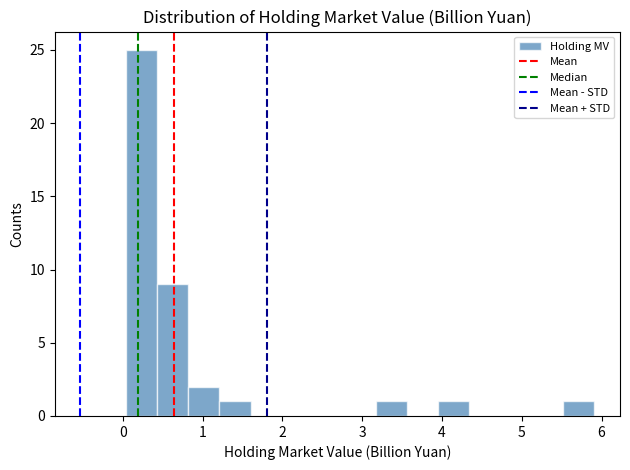

Around what value on the x-axis is the tallest bar? Give the approximate position of its centre, as read against the axis.

0.2